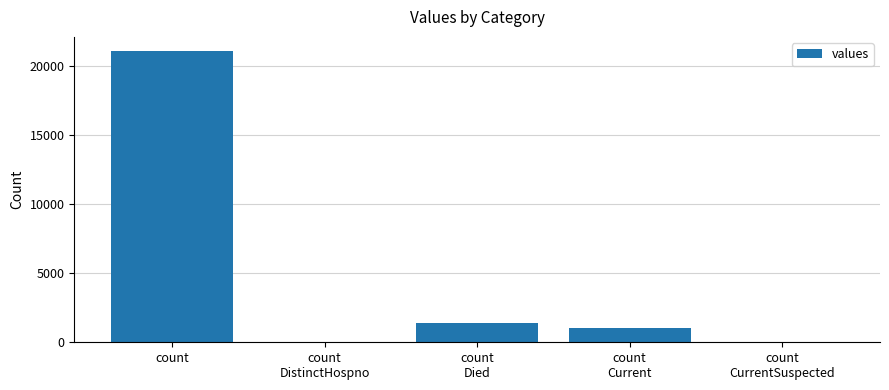

What is the greatest value displayed?

21050